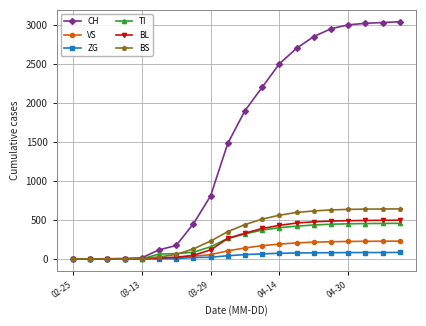

Which series has the largest range (max minus min)?

CH